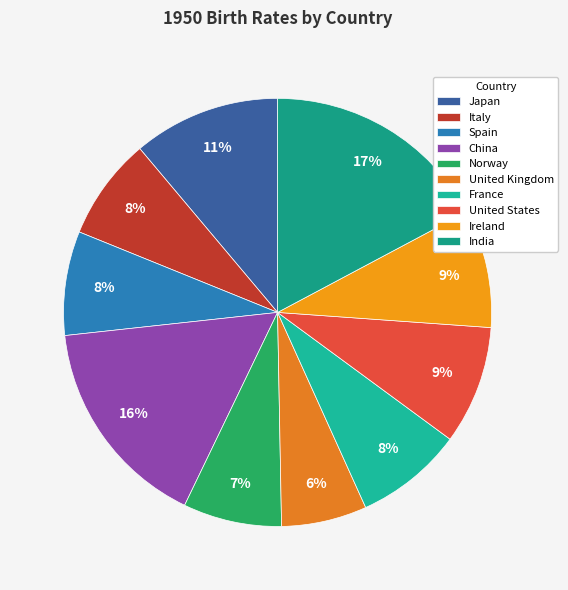

True or false: United States accounts for 9% of the total.

True